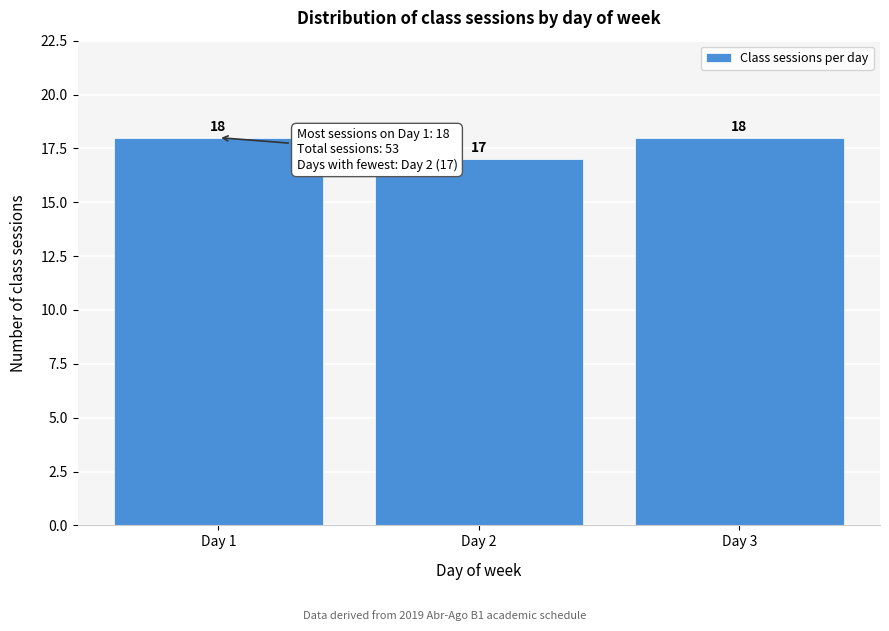

Reading right to left, extract all data points from this chart.

Day 3=18	Day 2=17	Day 1=18